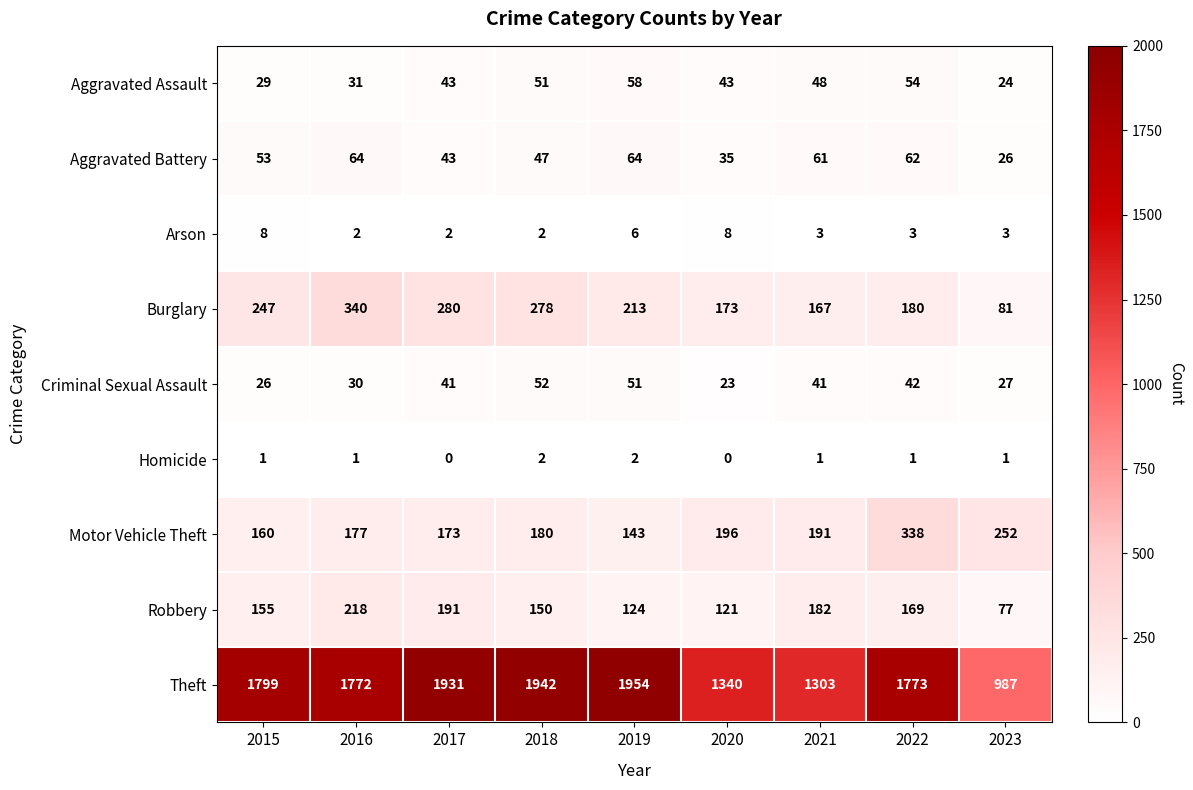

Which category has the highest value across all series?

2019